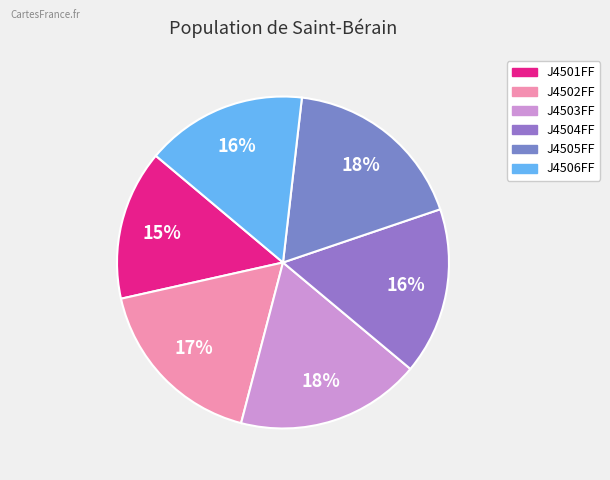

Combined, do J4506FF and J4504FF account for over 50%?

No